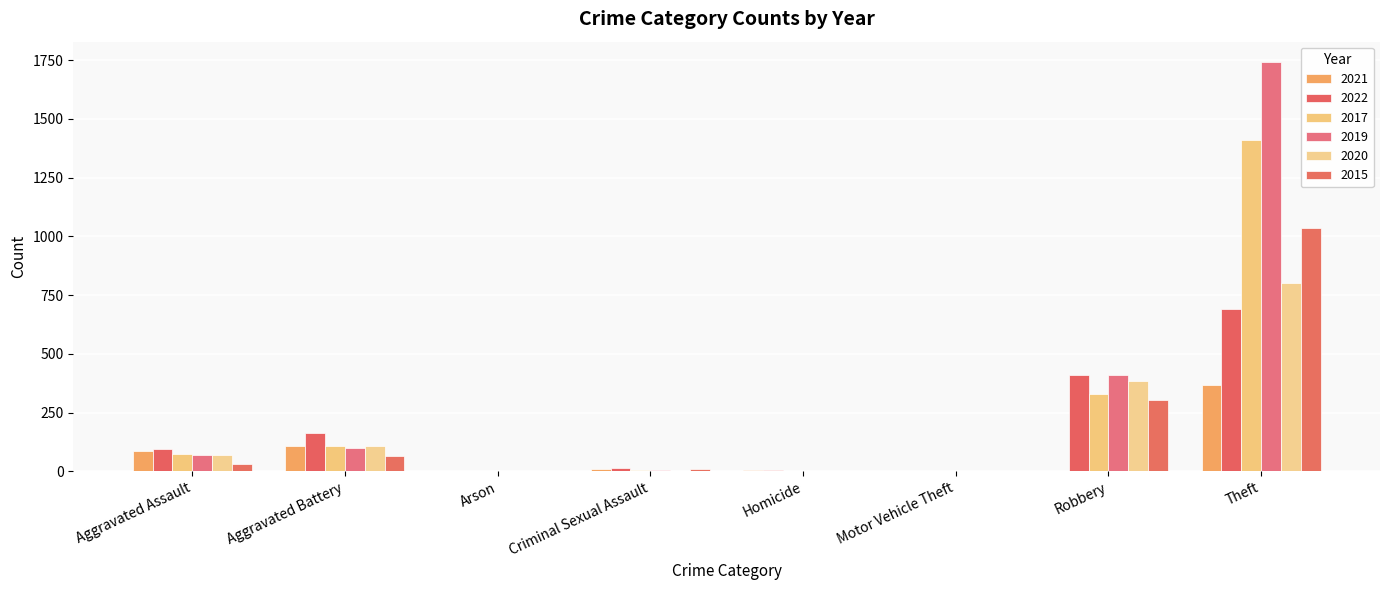

What is the maximum value shown in the chart?

1741